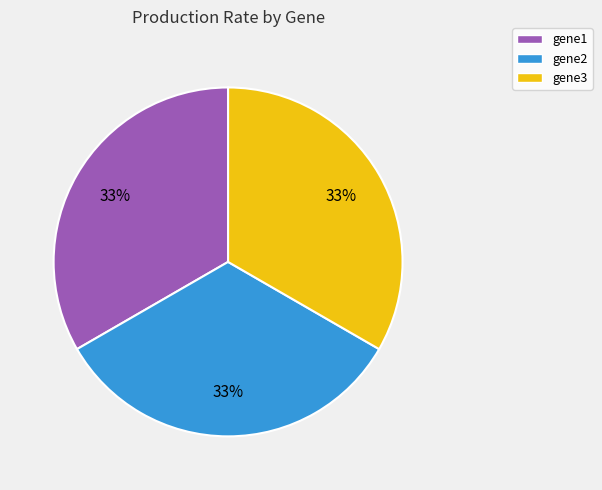

Combined, do gene1 and gene3 account for over 50%?

Yes